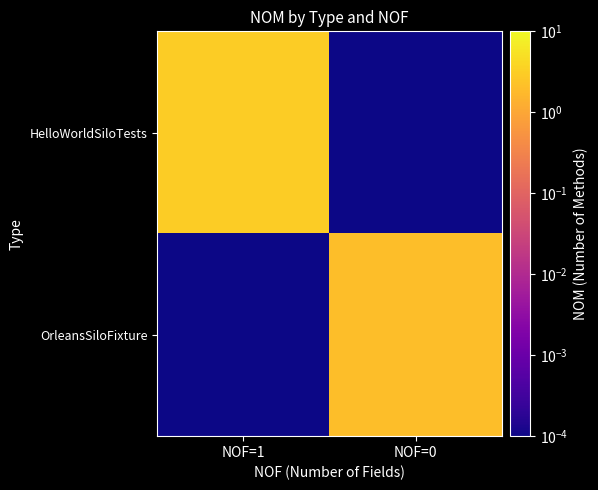

At how many categories does at least one series exceed 2?

1